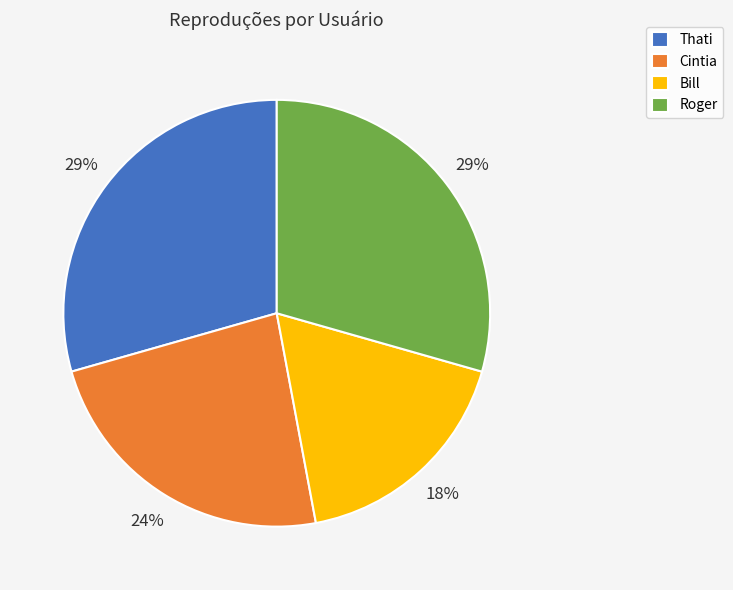

Is it true that Cintia is 24% of the pie?

True